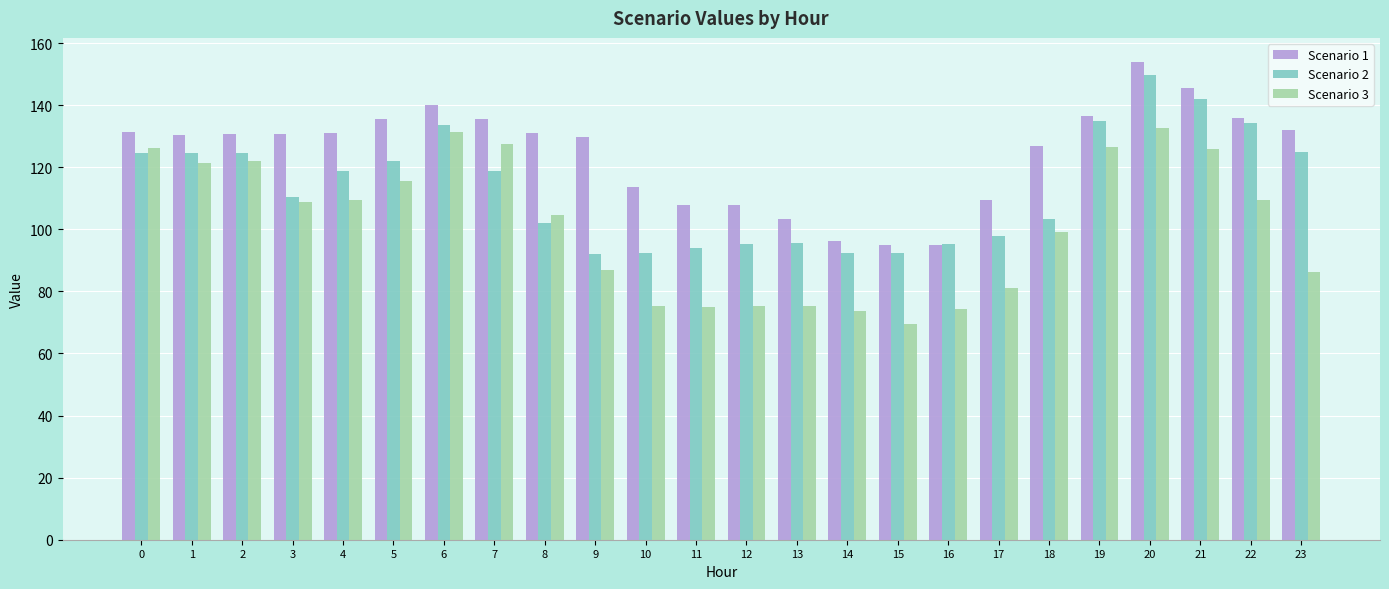

Rank the series by their maximum value, from highest to lowest.

Scenario 1, Scenario 2, Scenario 3